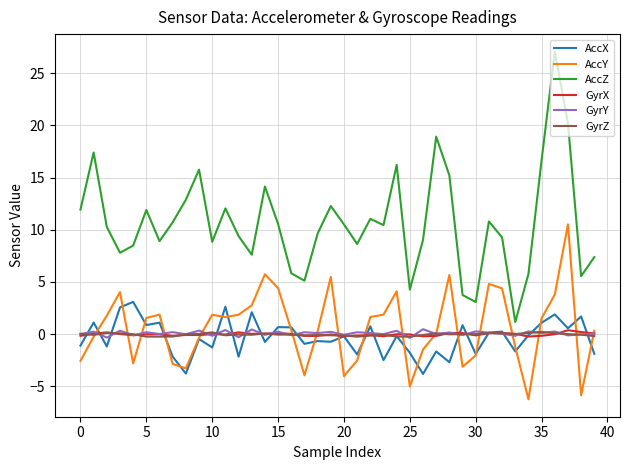

True or false: GyrX and AccZ intersect in this chart.

False